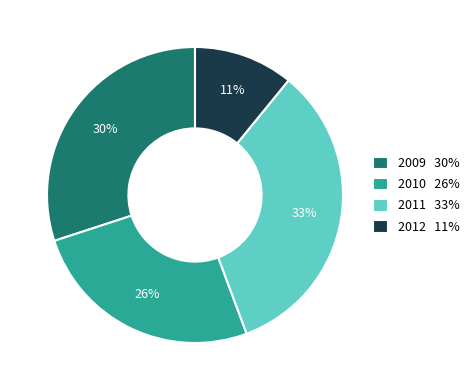

Which slice is the smallest?

2012 11%